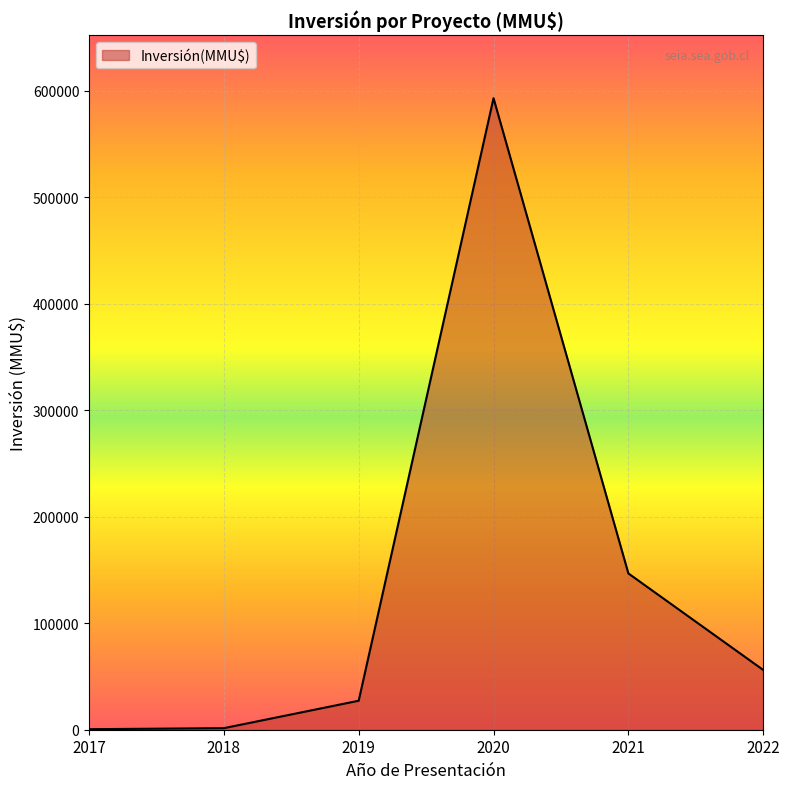

What is the difference between the maximum and minimum values?

592559